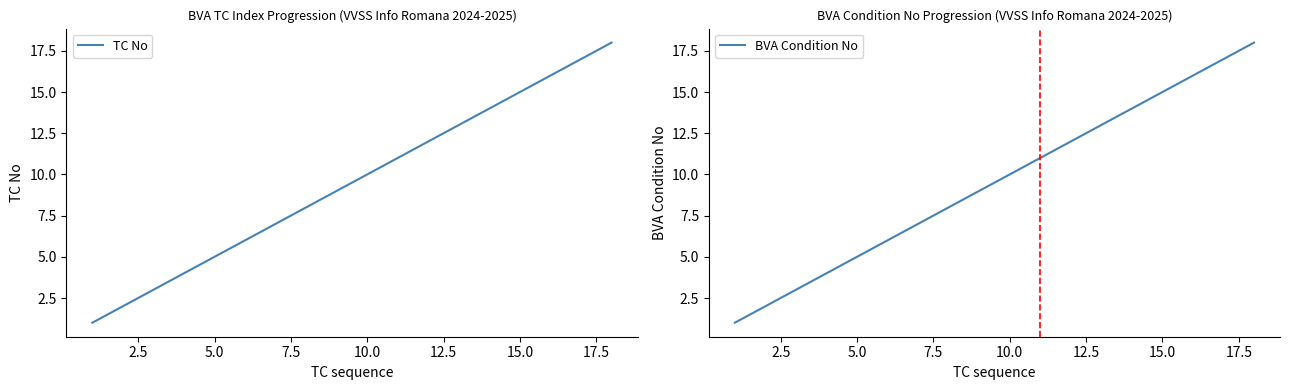

How many values in the TC No series are below 10?

9